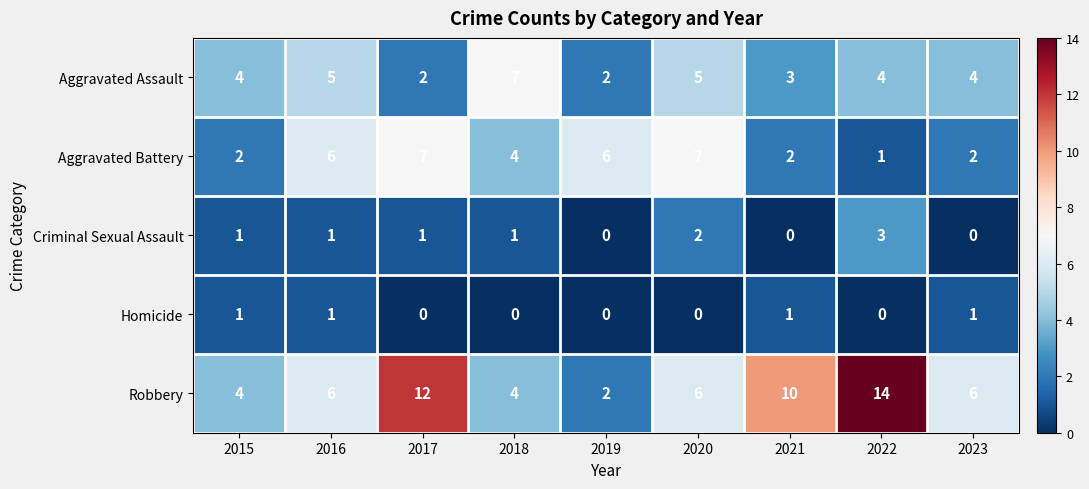

Which series has the largest total across all categories?

Robbery